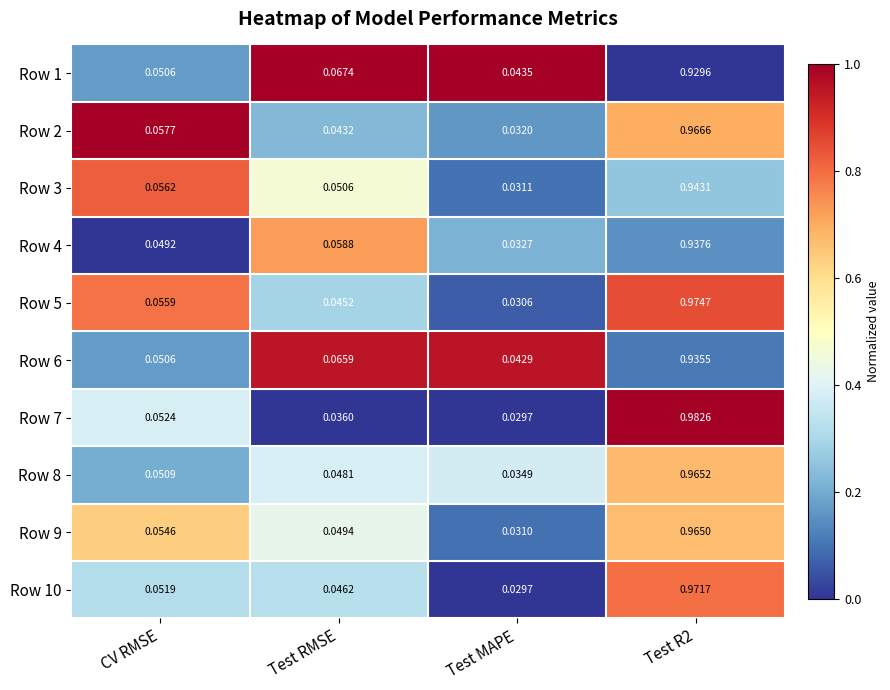

List the series in order of their peak value, highest first.

Row 7, Row 5, Row 10, Row 2, Row 8, Row 9, Row 3, Row 4, Row 6, Row 1